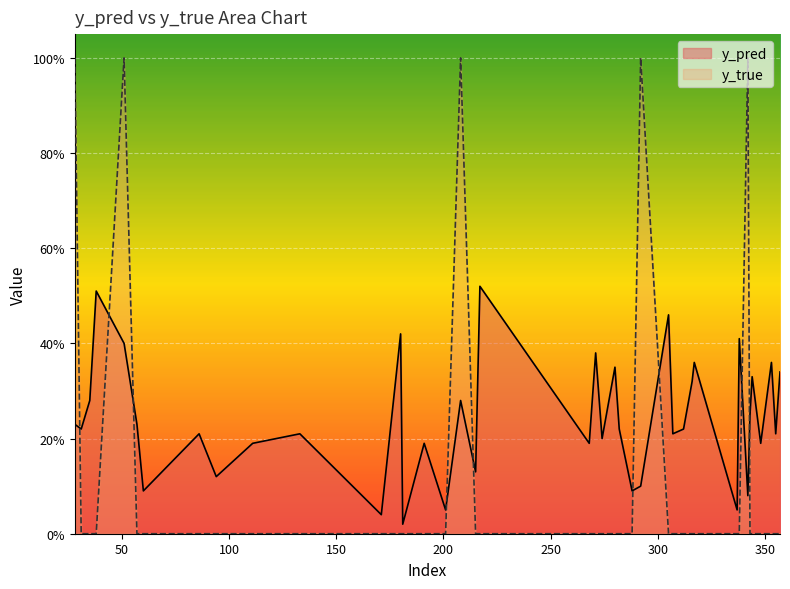

Reading right to left, transcribe all the data shown in this chart.

y_pred: 357=0.3	355=0.2	353=0.4	348=0.2	344=0.3	343=0.2	342=0.1	338=0.4	337=0.1	317=0.4	316=0.3	312=0.2	307=0.2	305=0.5	292=0.1	288=0.1	282=0.2	280=0.3	274=0.2	271=0.4	268=0.2	217=0.5	215=0.1	208=0.3	201=0.1	191=0.2	181=0.0	180=0.4	171=0.0	133=0.2	111=0.2	94=0.1	86=0.2	60=0.1	57=0.2	51=0.4	38=0.5	35=0.3	31=0.2	28=0.2
y_true: 357=0.0	355=0.0	353=0.0	348=0.0	344=0.0	343=0.0	342=1.0	338=0.0	337=0.0	317=0.0	316=0.0	312=0.0	307=0.0	305=0.0	292=1.0	288=0.0	282=0.0	280=0.0	274=0.0	271=0.0	268=0.0	217=0.0	215=0.0	208=1.0	201=0.0	191=0.0	181=0.0	180=0.0	171=0.0	133=0.0	111=0.0	94=0.0	86=0.0	60=0.0	57=0.0	51=1.0	38=0.0	35=0.0	31=0.0	28=1.0